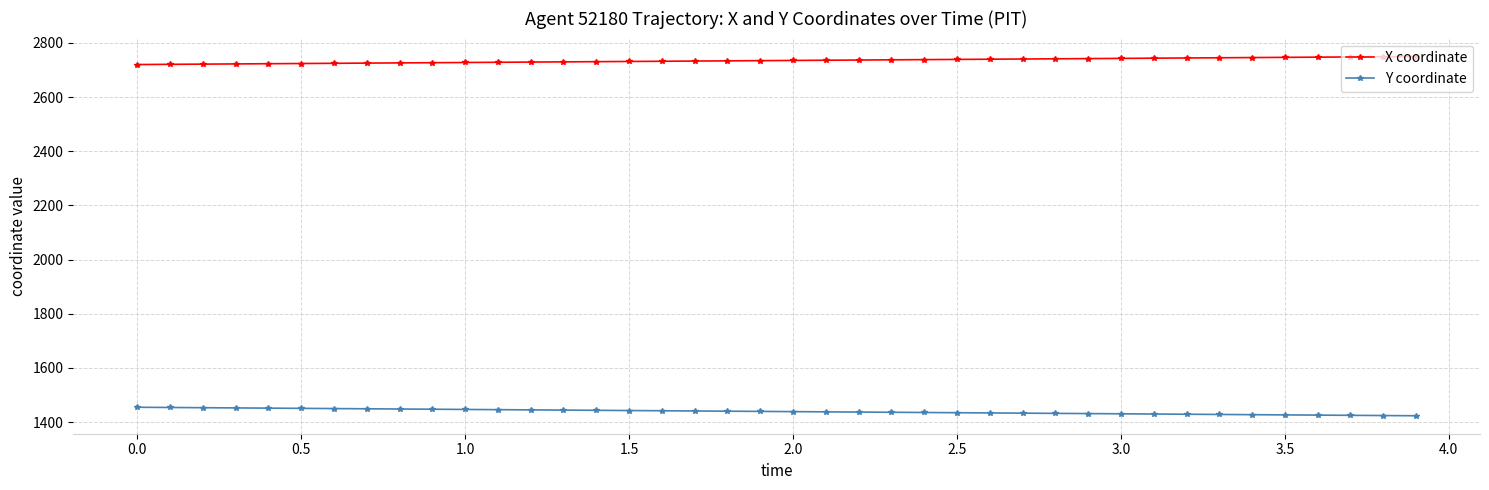

What is the sum of all Y coordinate values?

57569.0